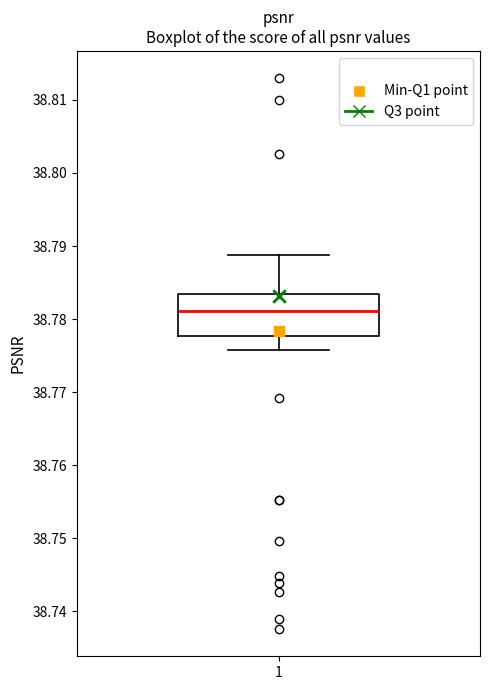

Read this box plot against the y-axis: the position of the median line, the range covered by the box, and the ends of both whiskers. The values are not printed on the chart, so give them approximately, as read against the axis.

median 38.781, box 38.778 to 38.783, whiskers 38.776 to 38.789